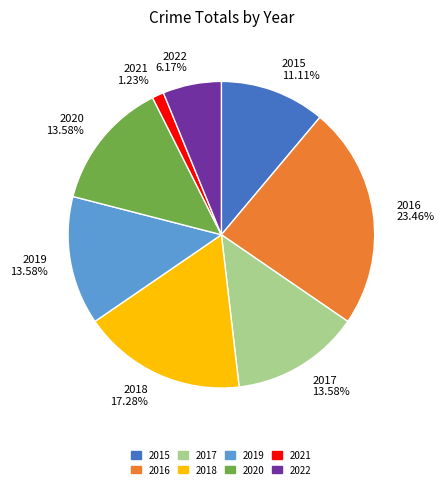

Which has a higher value, 2017 or 2015?

2017